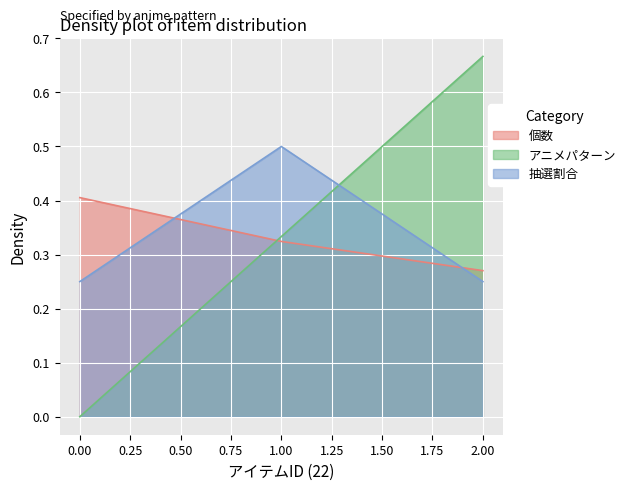

What is the total value across all series at 1?

1.2